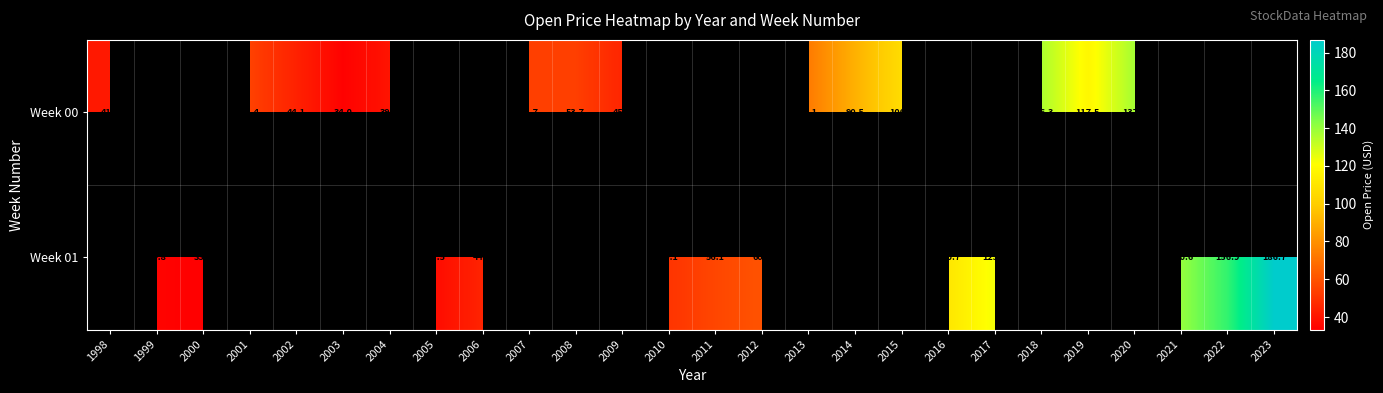

Where is Week 00 nearest to the value 85?

2014